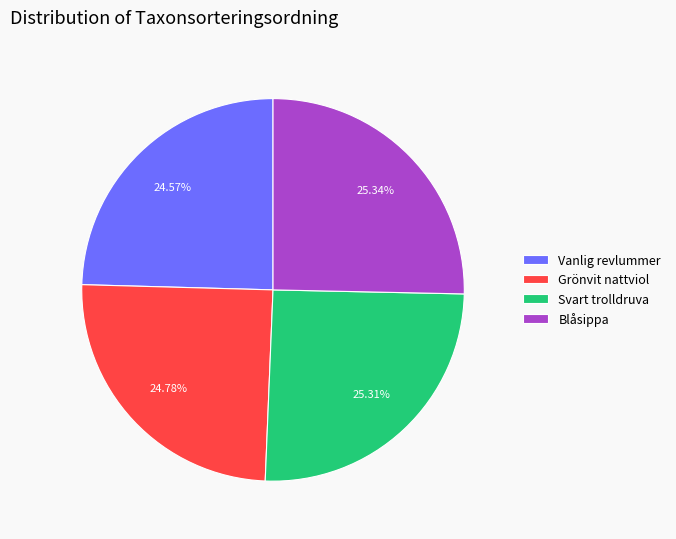

How many slices are in this pie chart?

4